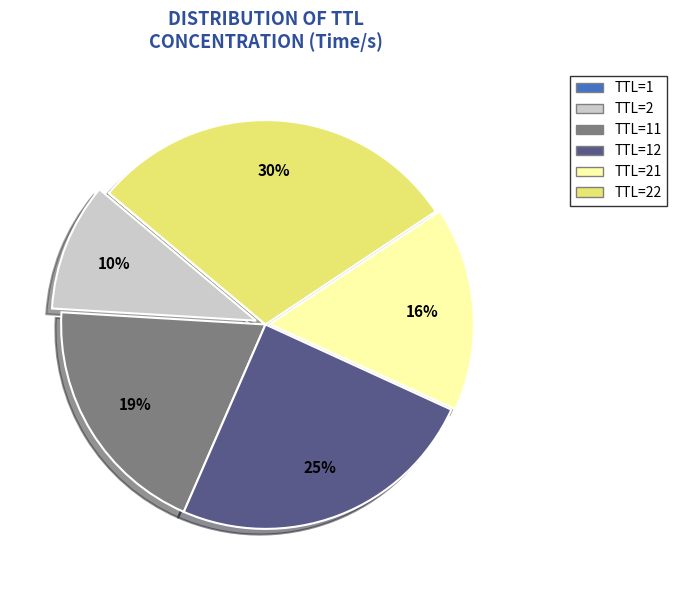

Does any single category account for the majority?

No